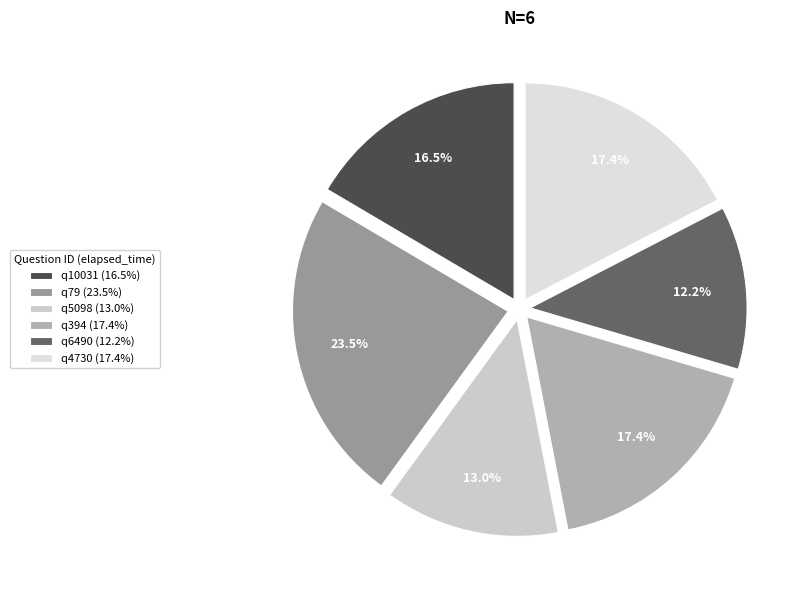

To the nearest percent, what portion does q6490 represent?

12%